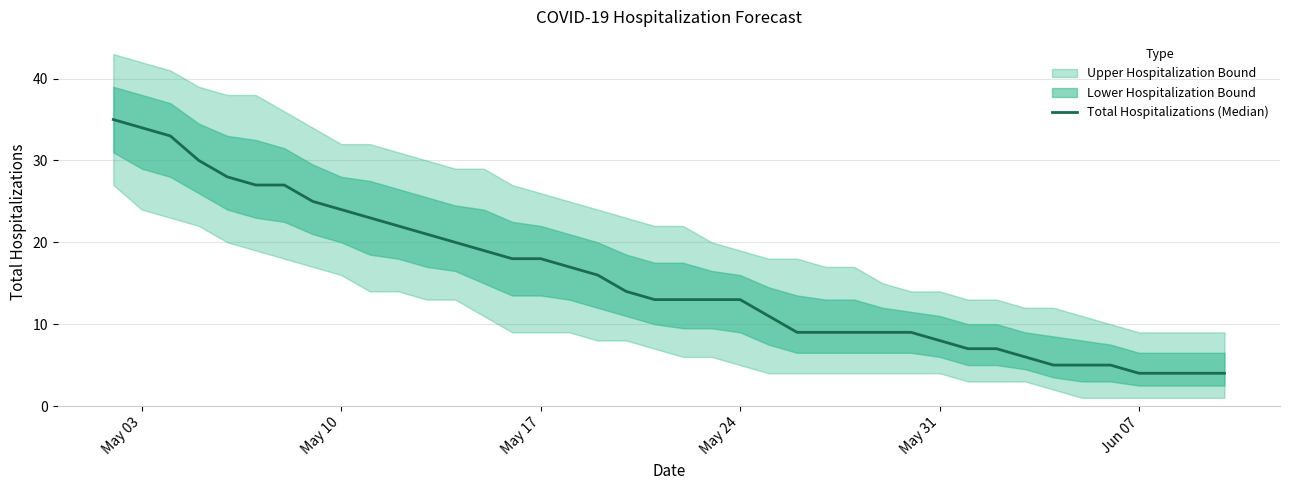

Which has a higher value, May 10 or May 24?

May 10